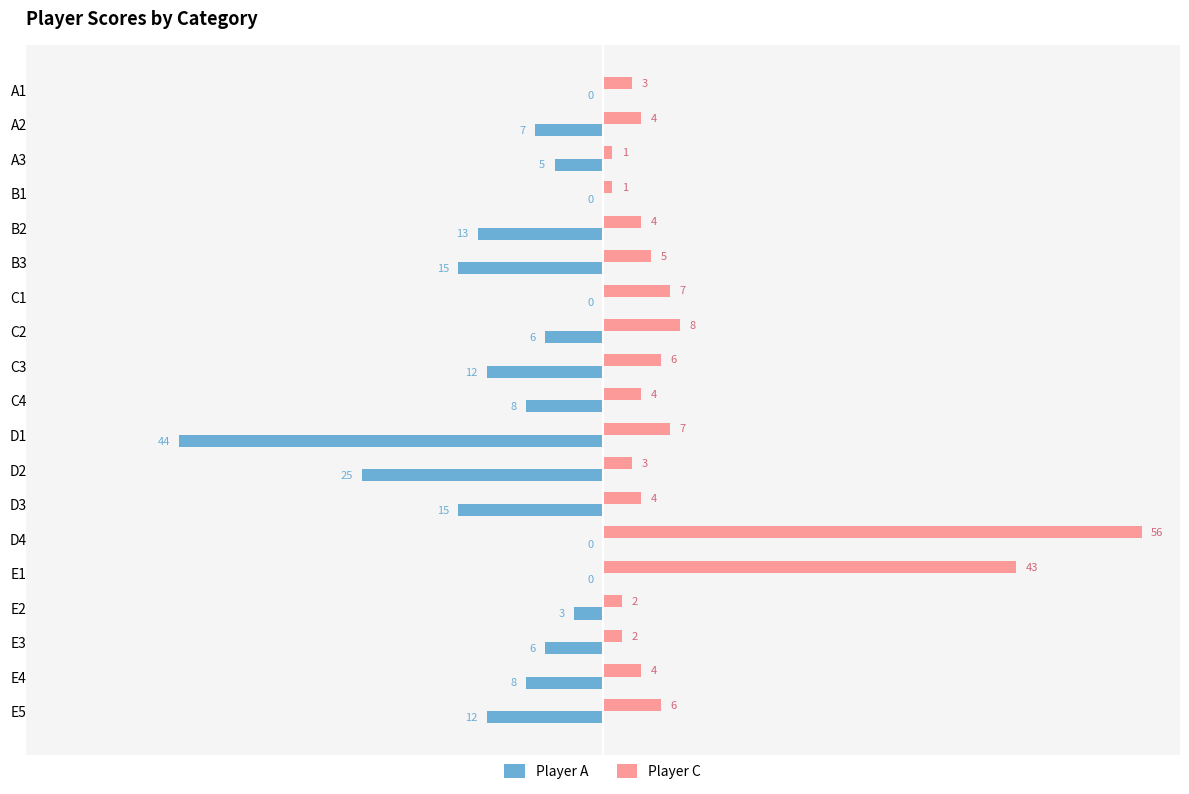

How many data points in Player A are above -7?

9